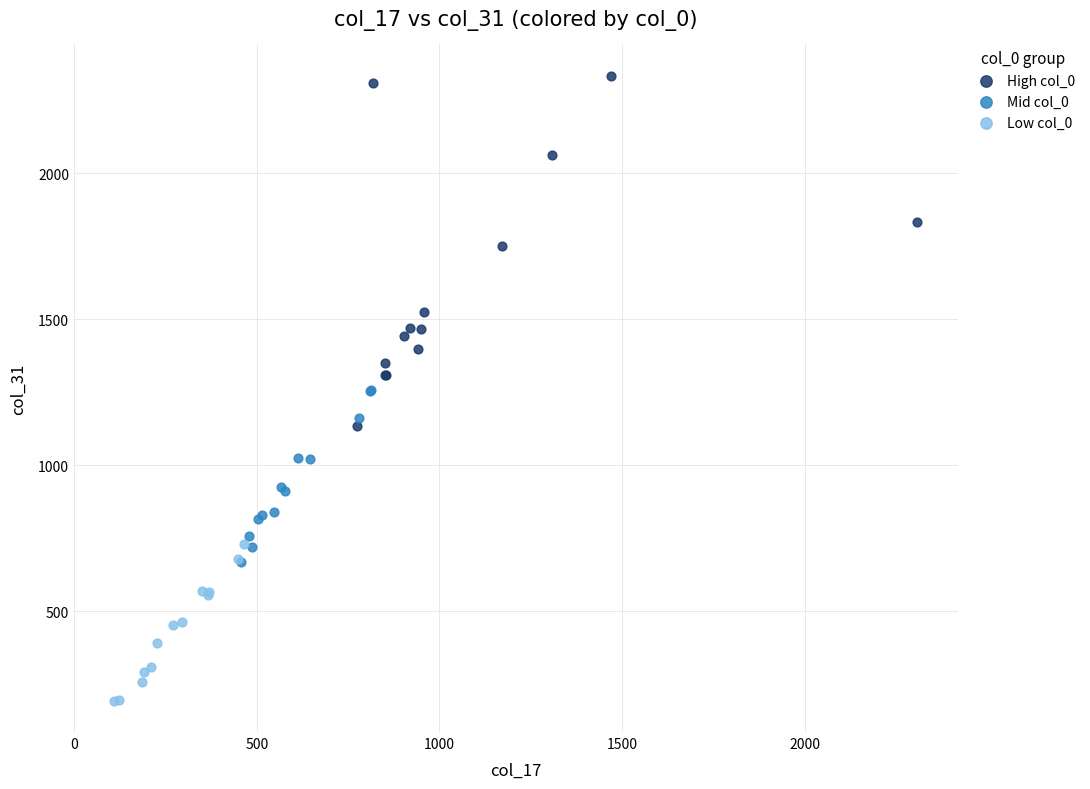

Which series reaches the maximum Y coordinate?

High col_0